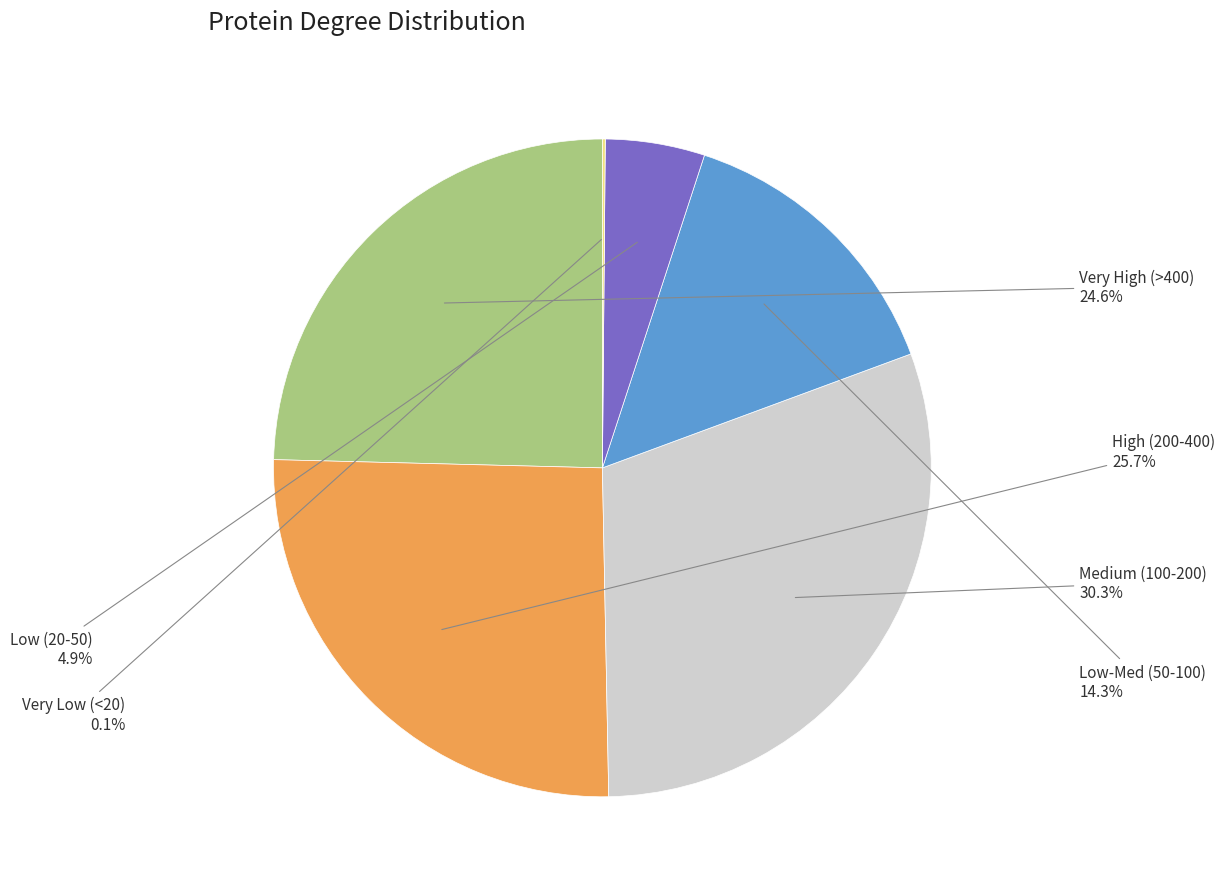

Is there a majority slice in this chart?

No